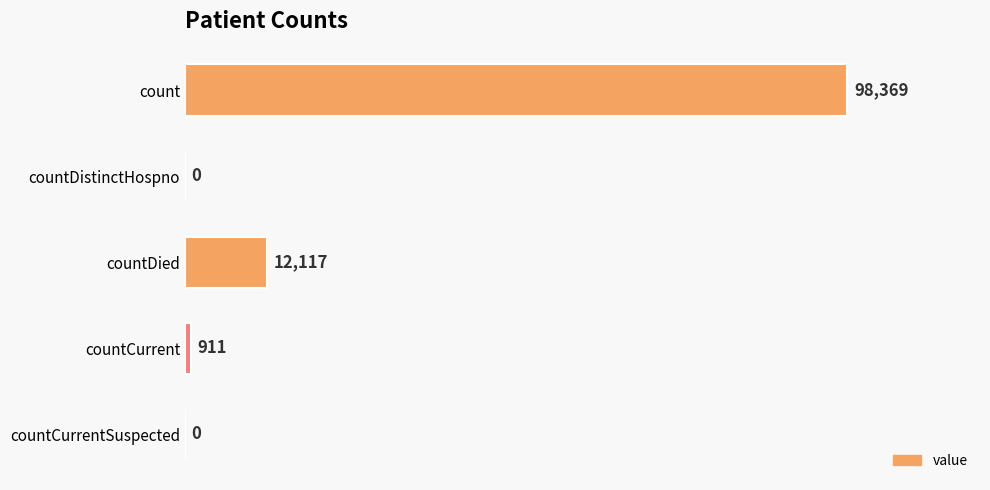

Between countCurrentSuspected and countCurrent, which is larger?

countCurrent